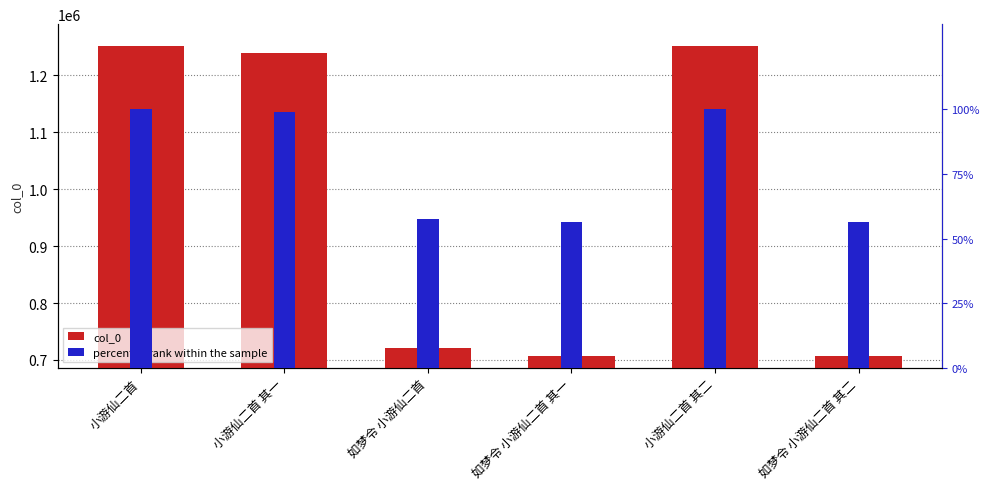

Between 小游仙二首 其二 and 小游仙二首, which is larger?

小游仙二首